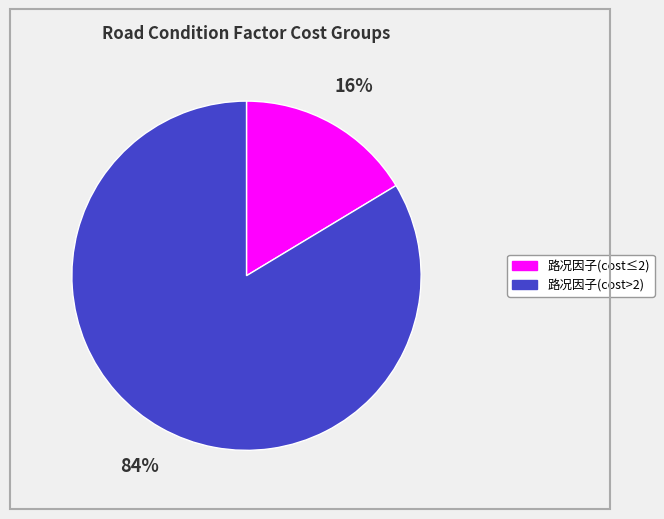

To the nearest percent, what is the average slice percentage?

50%